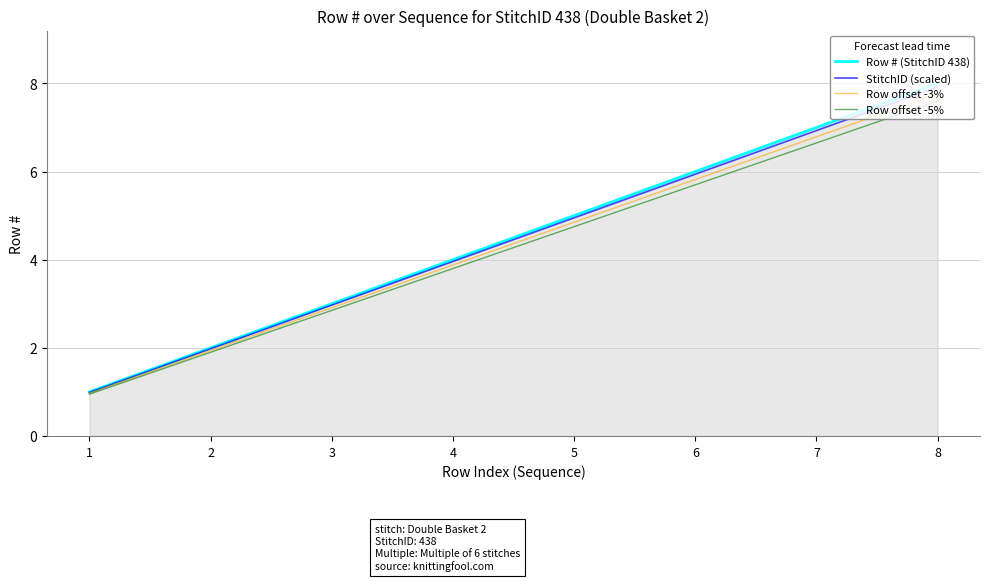

How many Row # (StitchID 438) values are between 3 and 7?

5